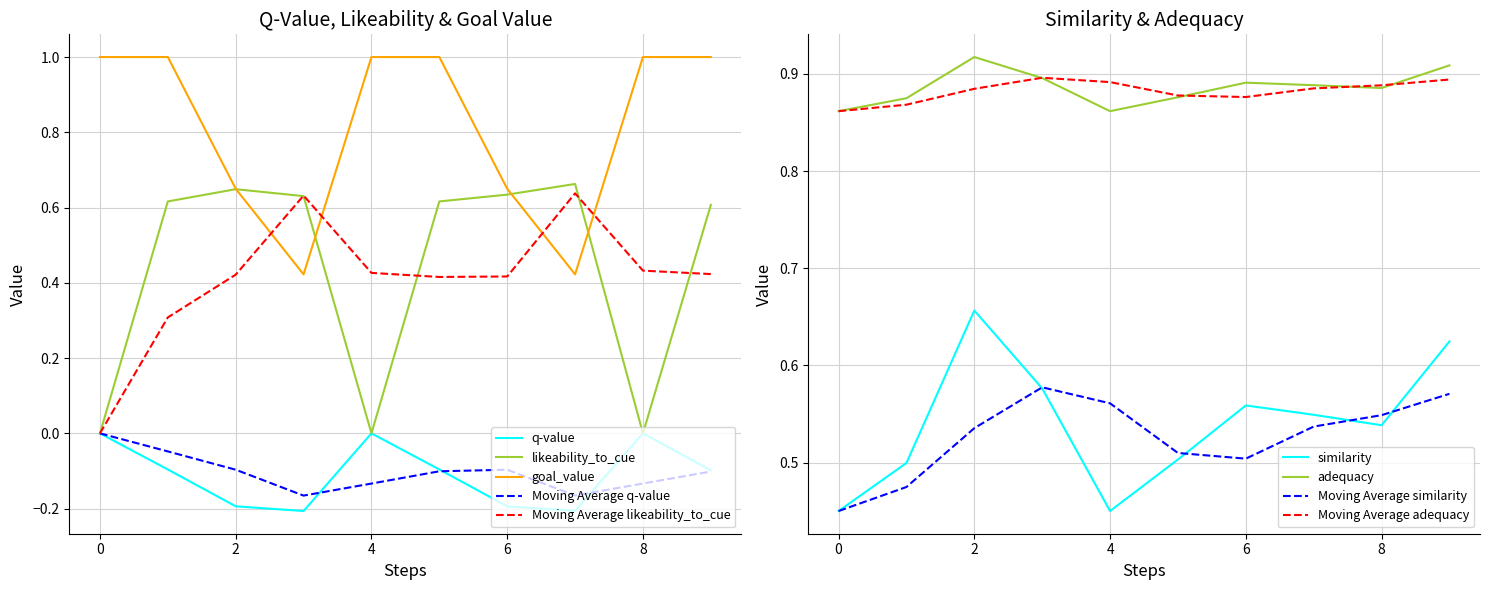

The Moving Average q-value series shows 0.1 at 0. True or false?

False